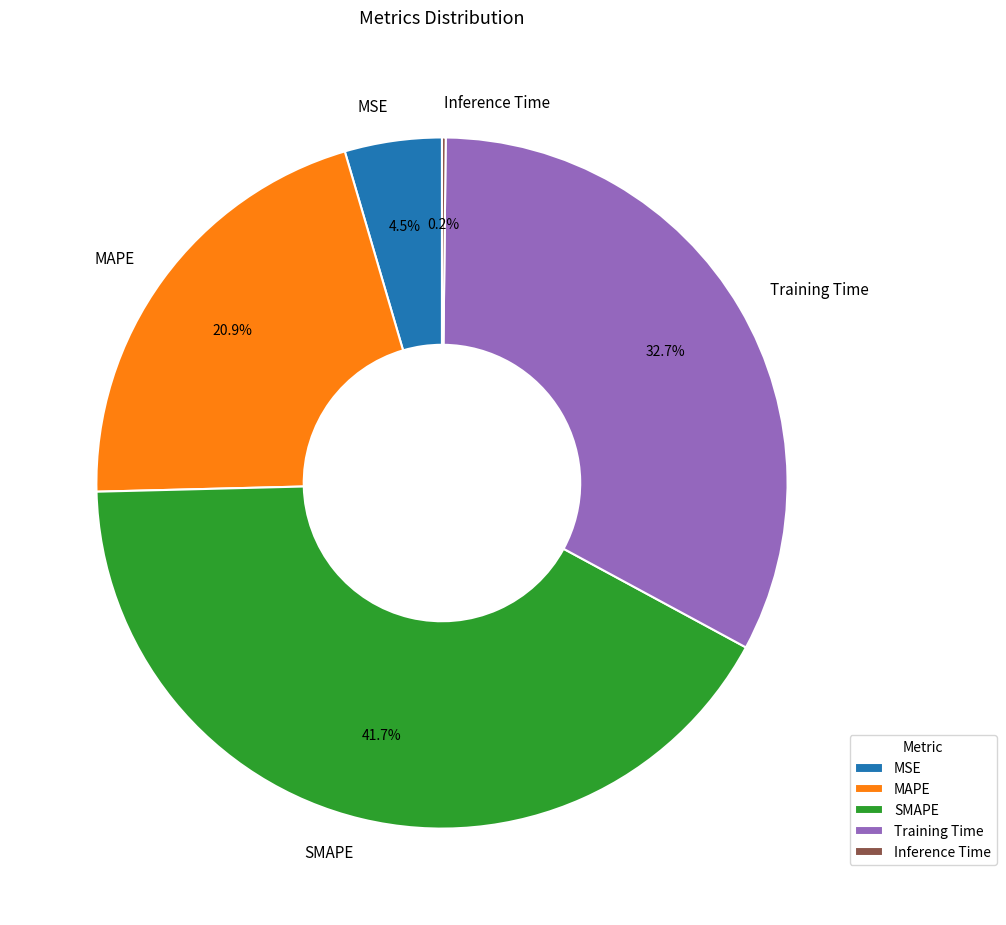

Is there a majority slice in this chart?

No